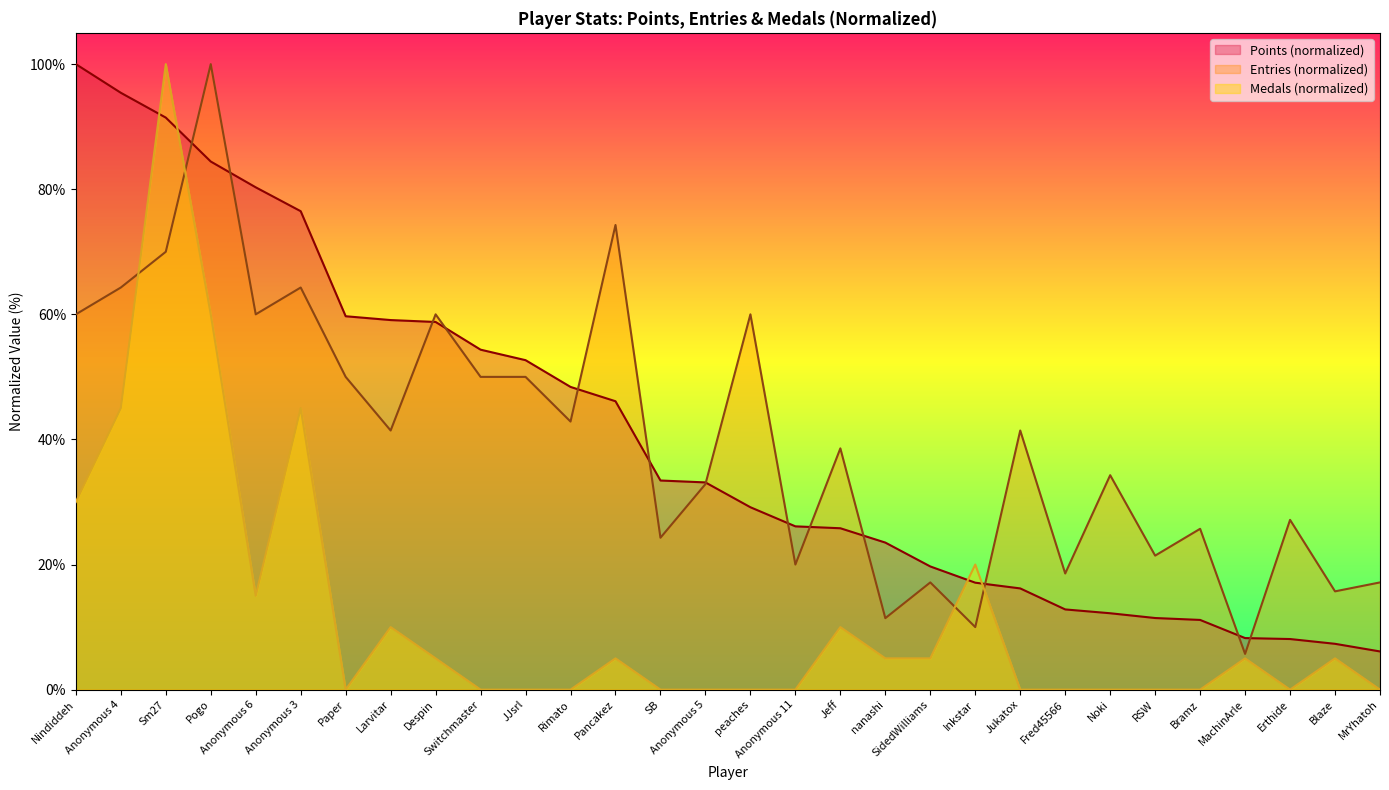

Count the number of data series in this chart.

3